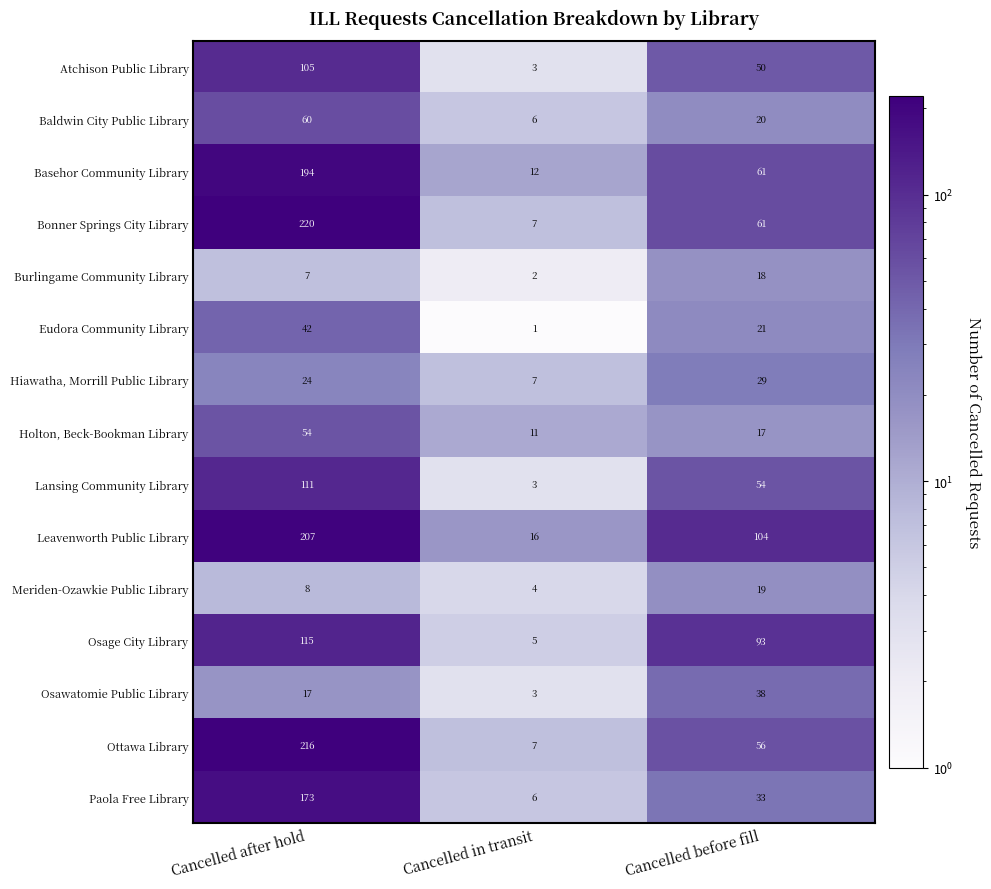

At which category is the sum across all series the highest?

Cancelled after hold